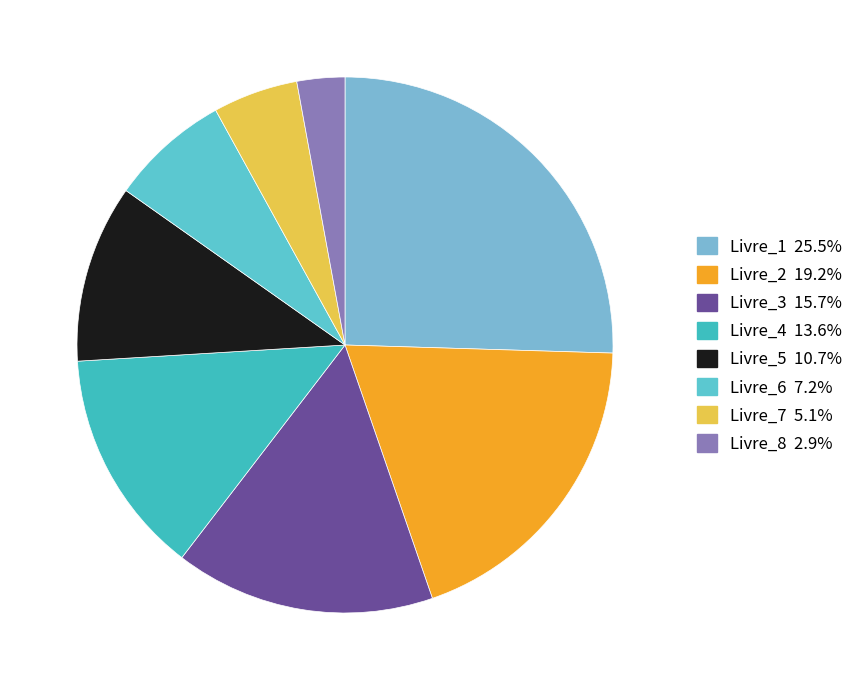

Is it true that Livre_3 is 16% of the pie?

True